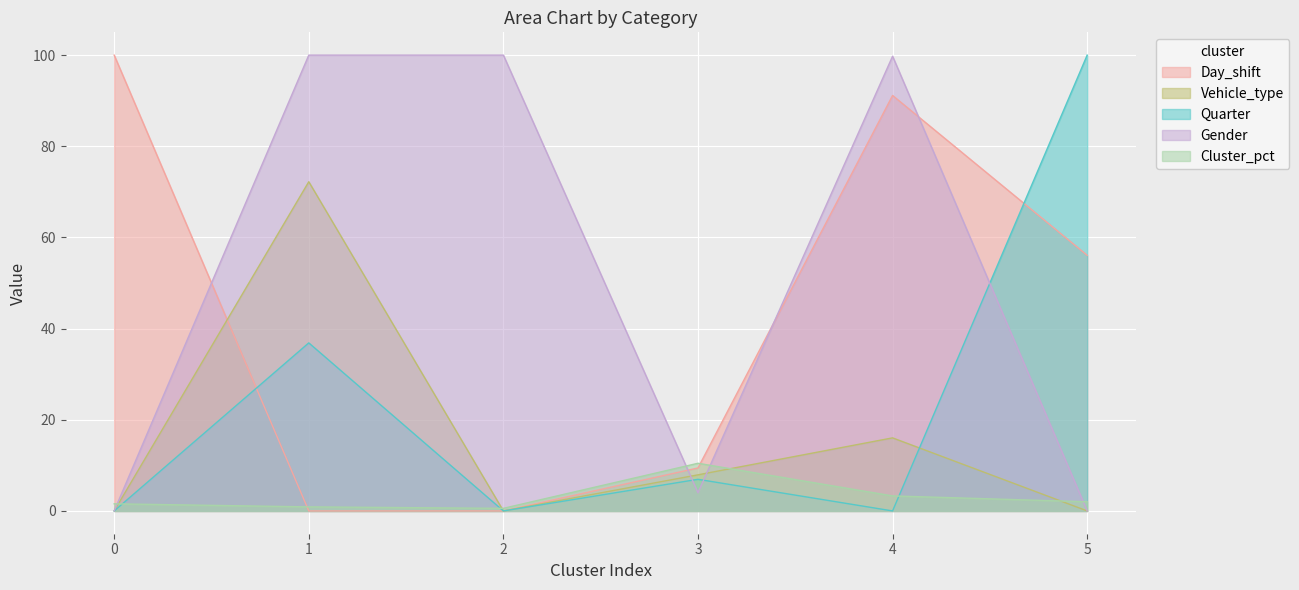

How many series are shown in this chart?

5